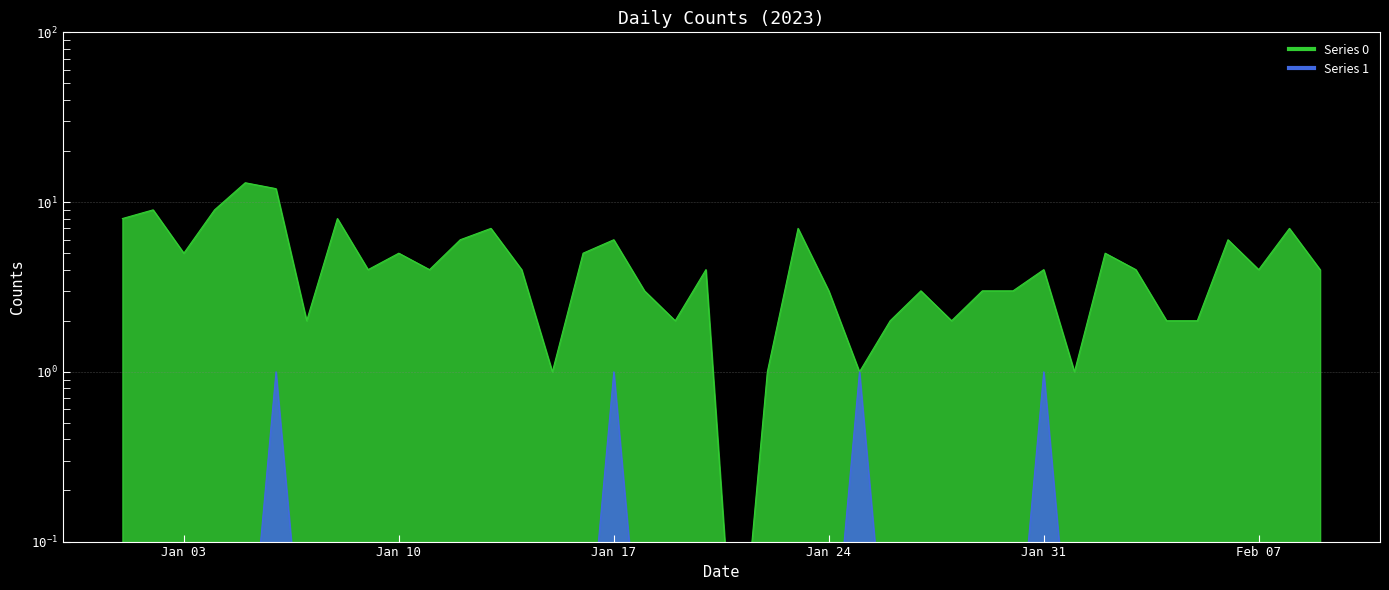

True or false: Series 1 and Series 0 intersect in this chart.

False